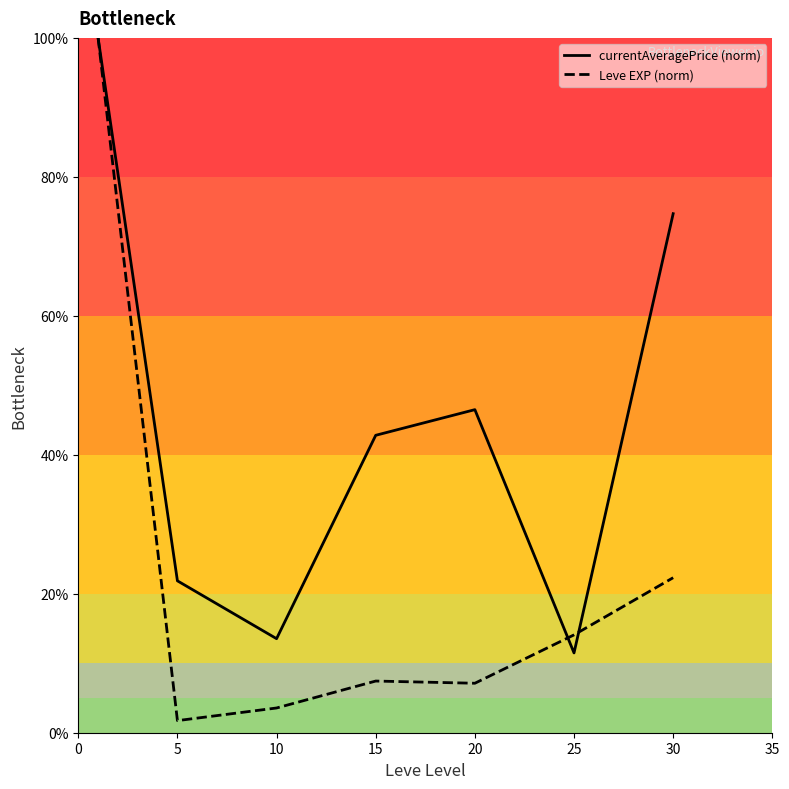

What is the sum of all currentAveragePrice (norm) values?

310.9